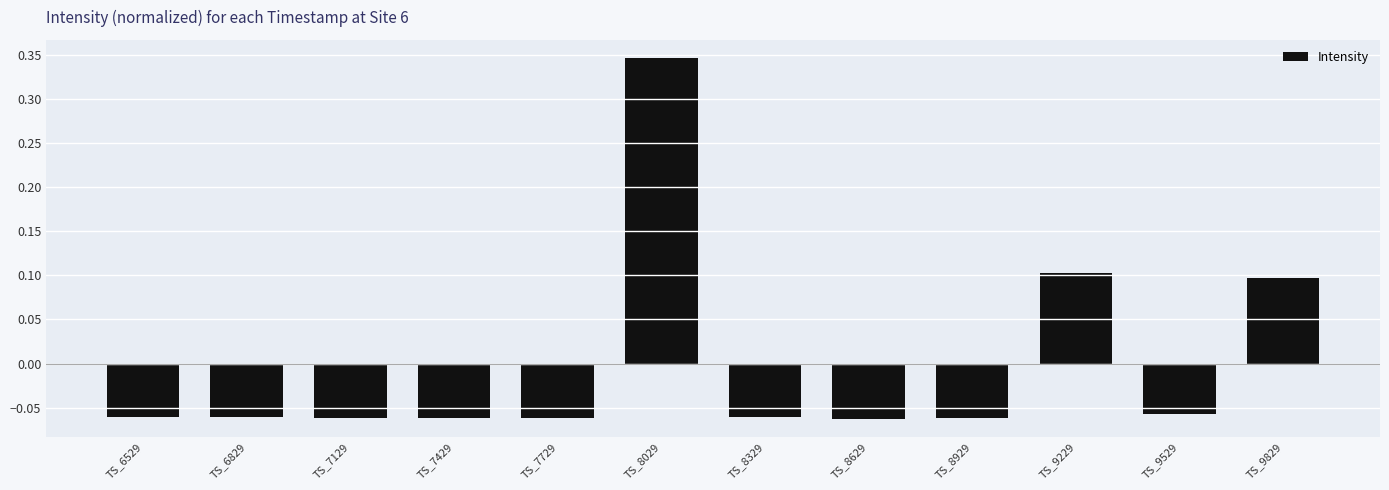

True or false: the data shows -0.0 at TS_8629.

False